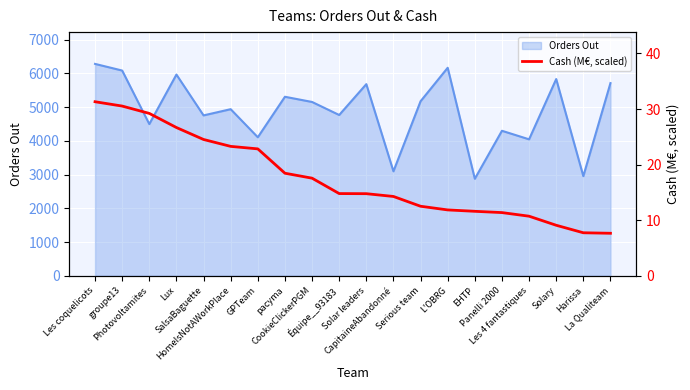

How many lines are shown in the chart?

1